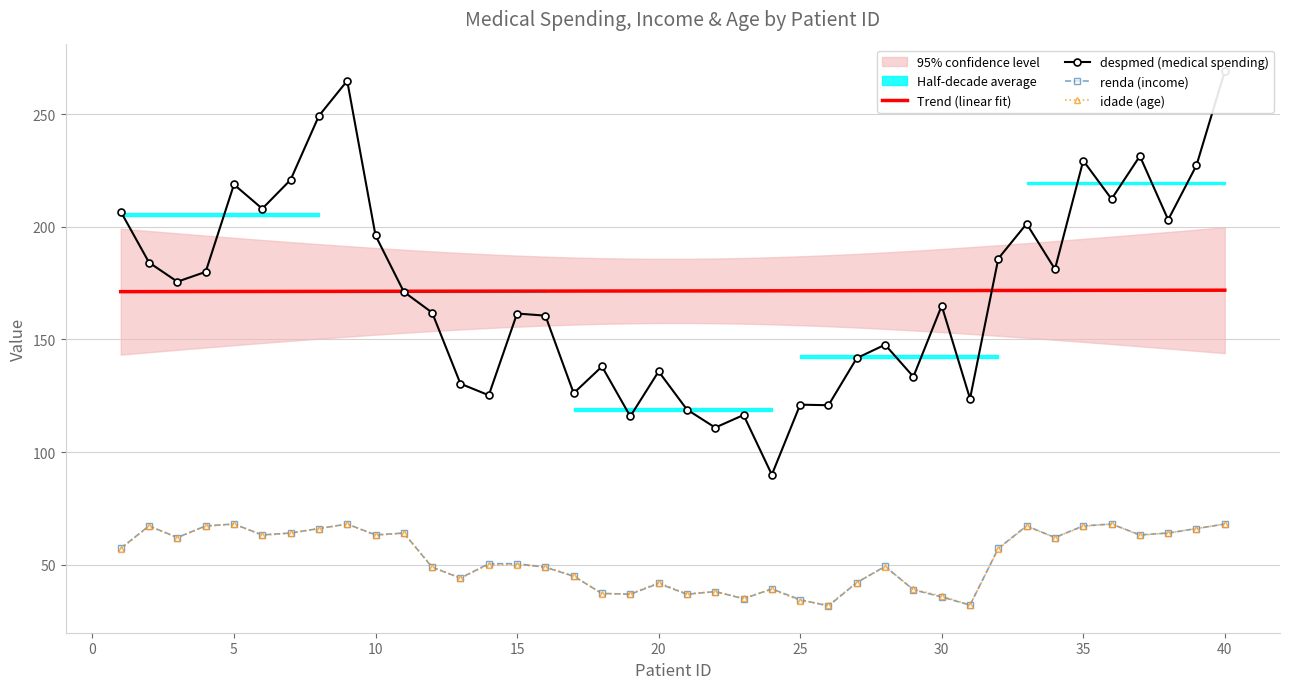

True or false: Trend (linear fit) and renda (income) cross at least once.

False